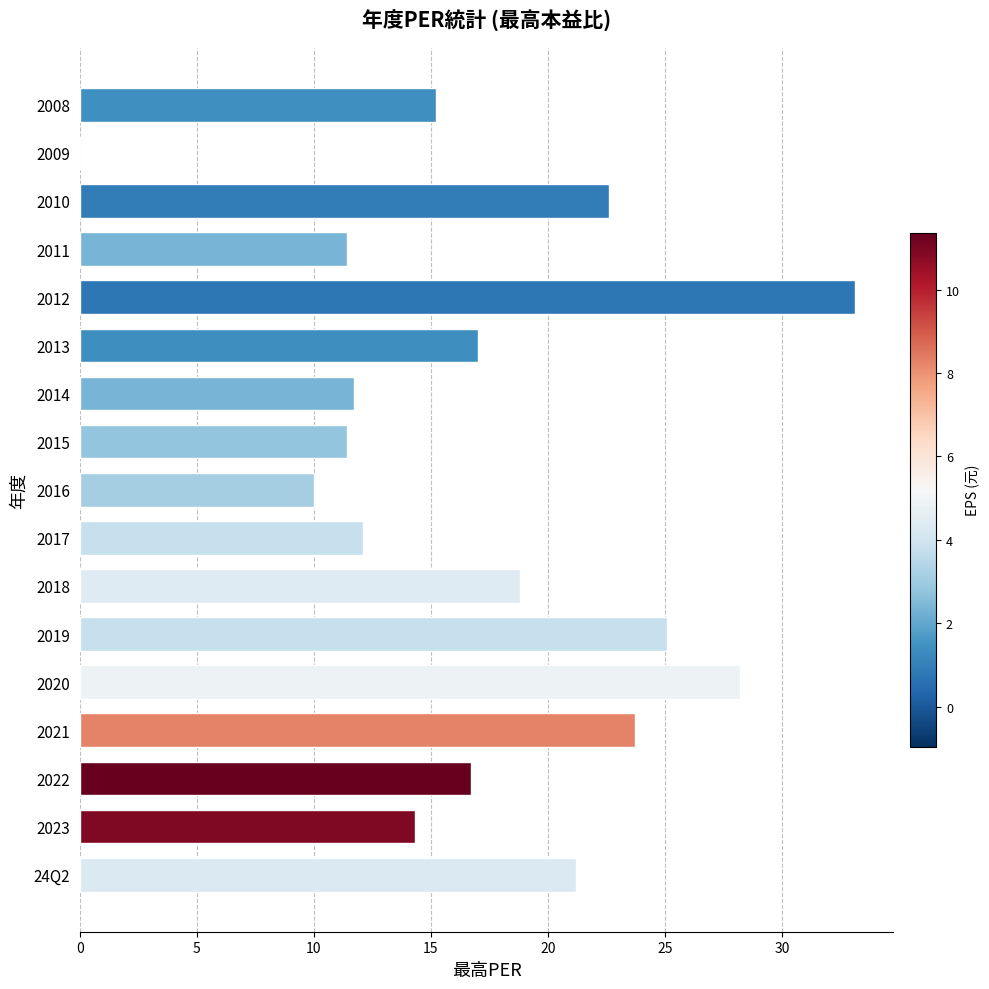

What is the sum of all values?

292.5